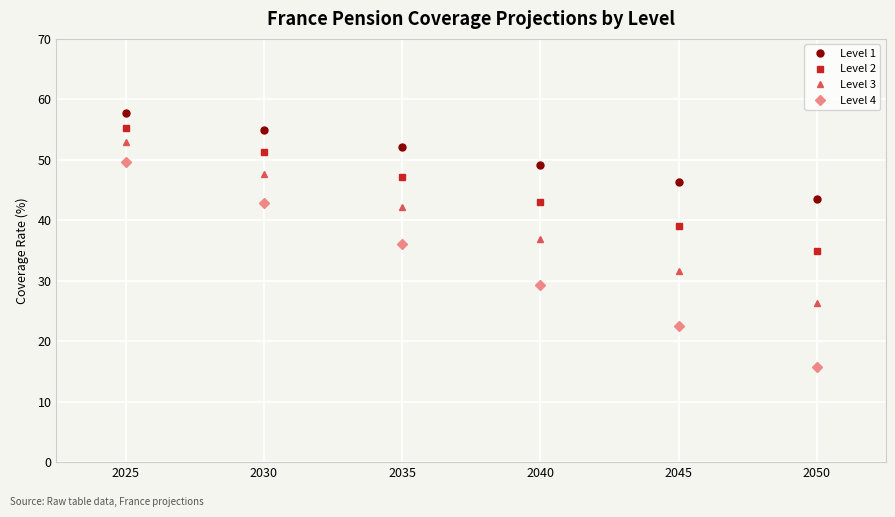

Reading left to right, extract all data points from this chart.

Level 1: 57.8	54.9	52.0	49.2	46.3	43.5
Level 2: 55.3	51.2	47.2	43.1	39.0	34.9
Level 3: 52.9	47.6	42.3	37.0	31.6	26.3
Level 4: 49.7	42.9	36.1	29.3	22.5	15.7